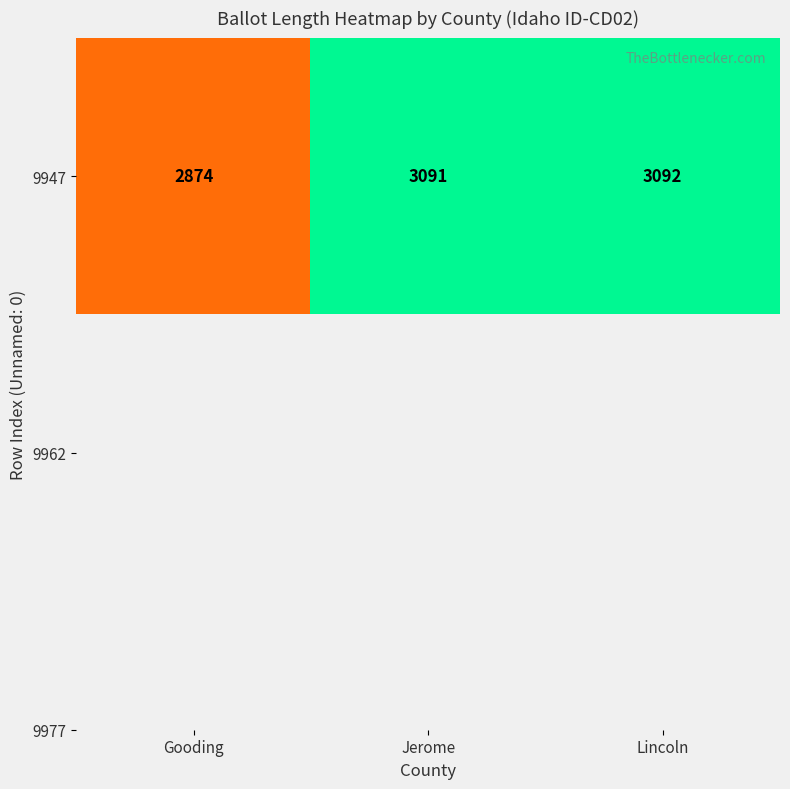

How many categories are shown in the chart?

3